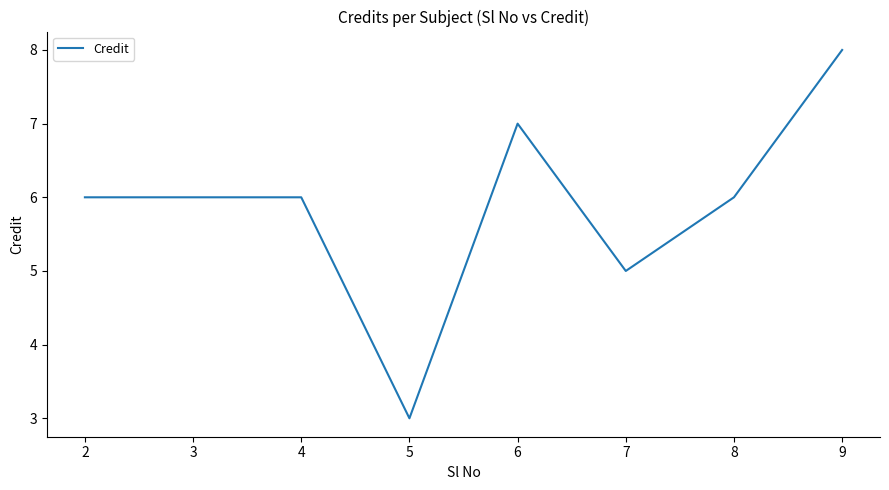

How many series are shown in this chart?

1